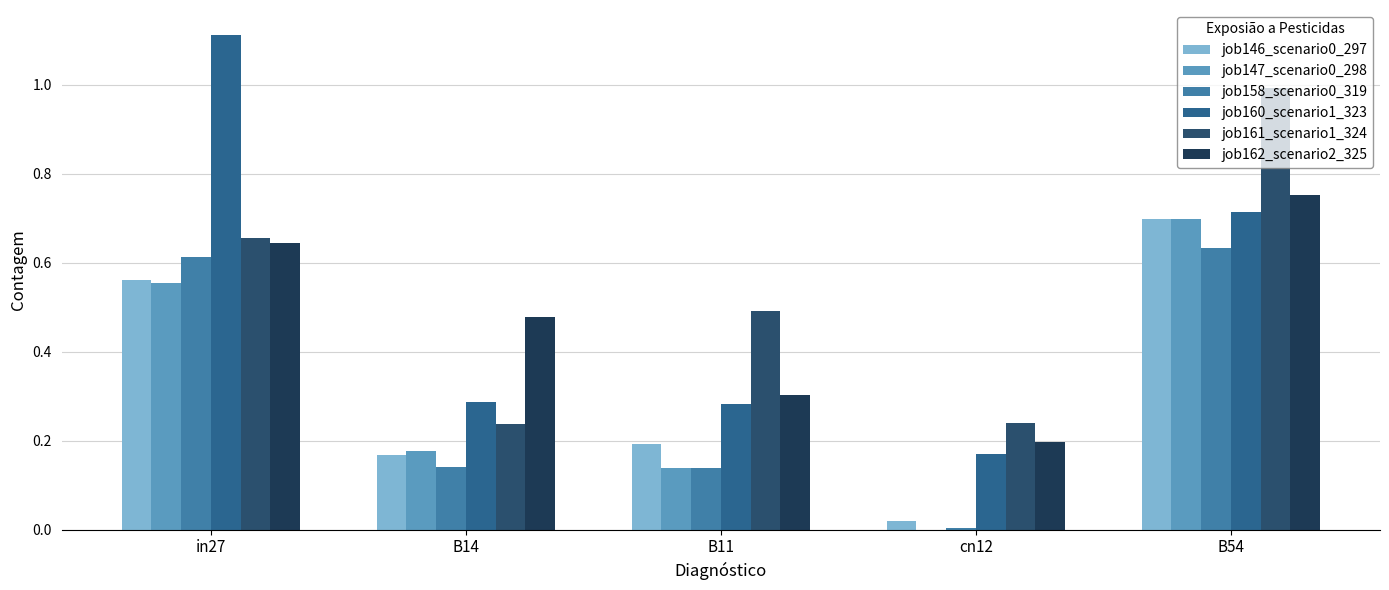

Between B11 and cn12, which is larger?

B11